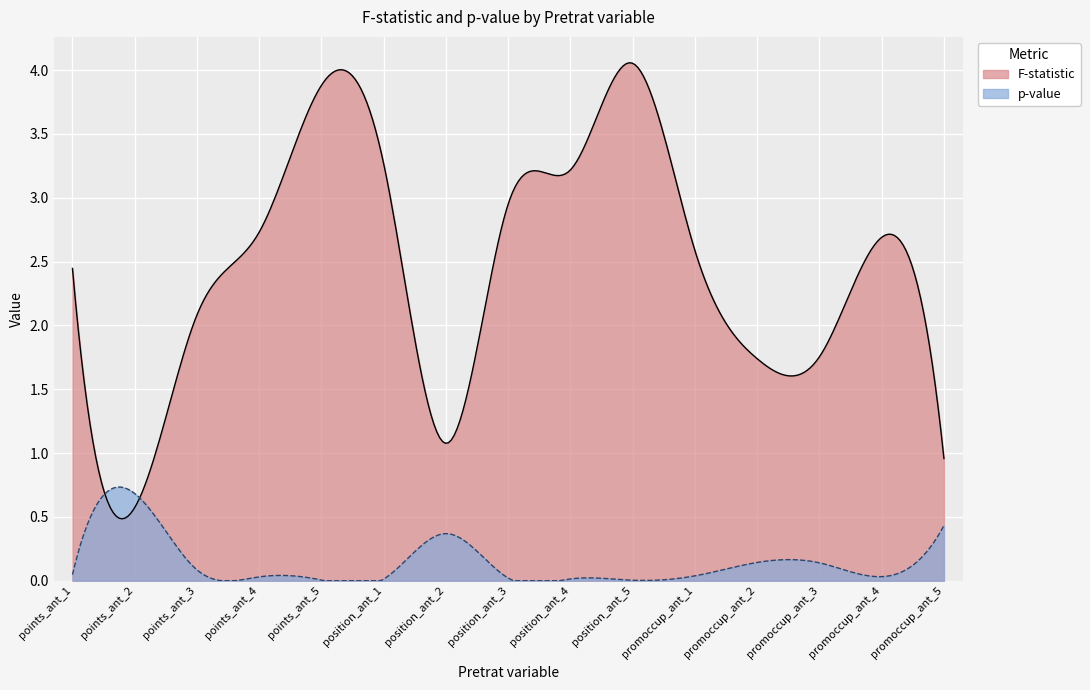

At promoccup_ant_2, list the series in order from smallest to largest.

p-value, F-statistic